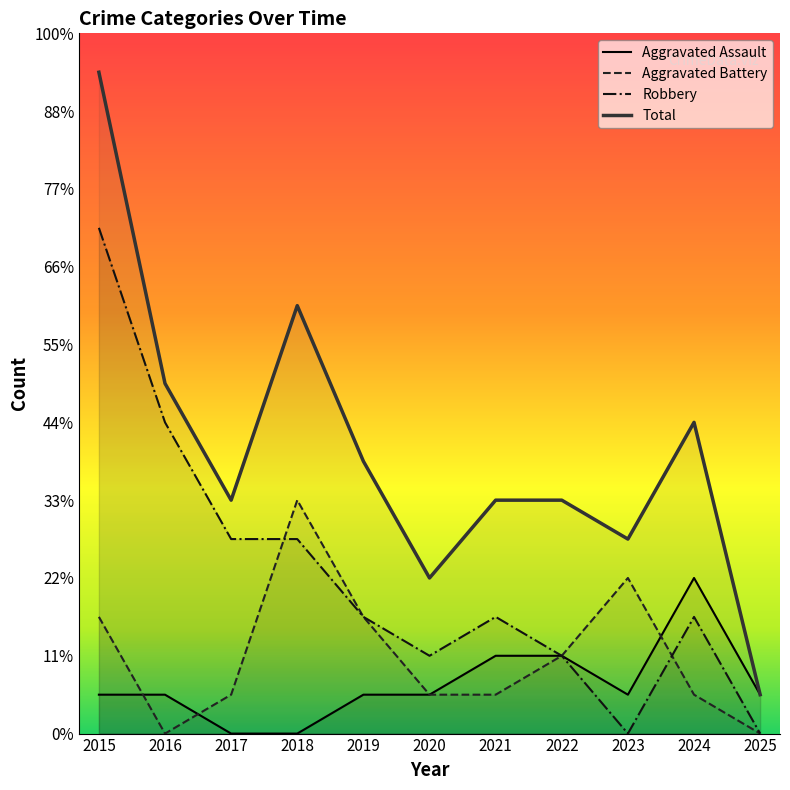

At which category is the sum across all series the highest?

2015